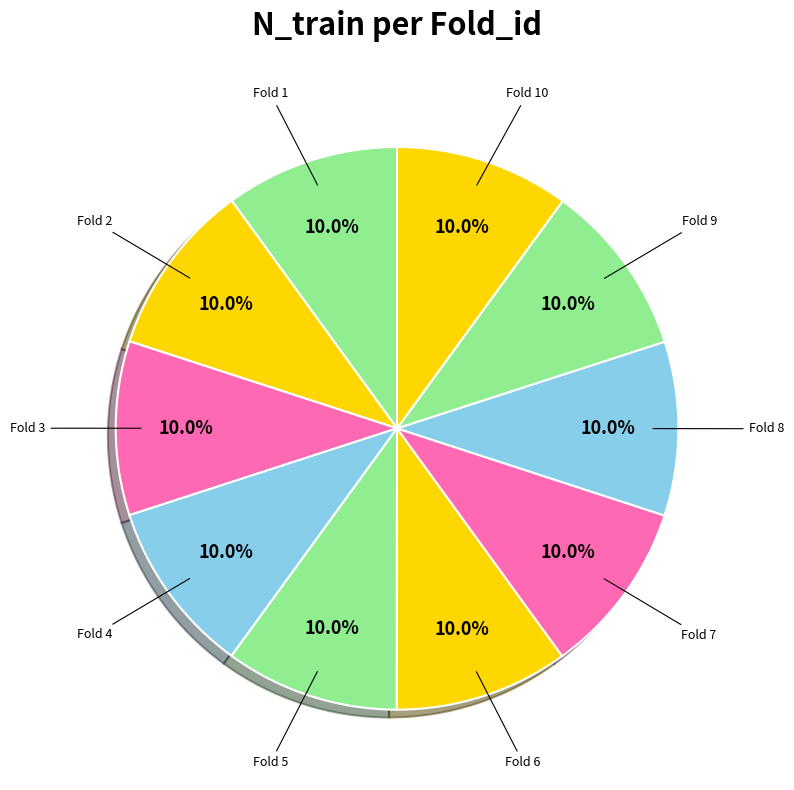

How many segments does this pie chart have?

10